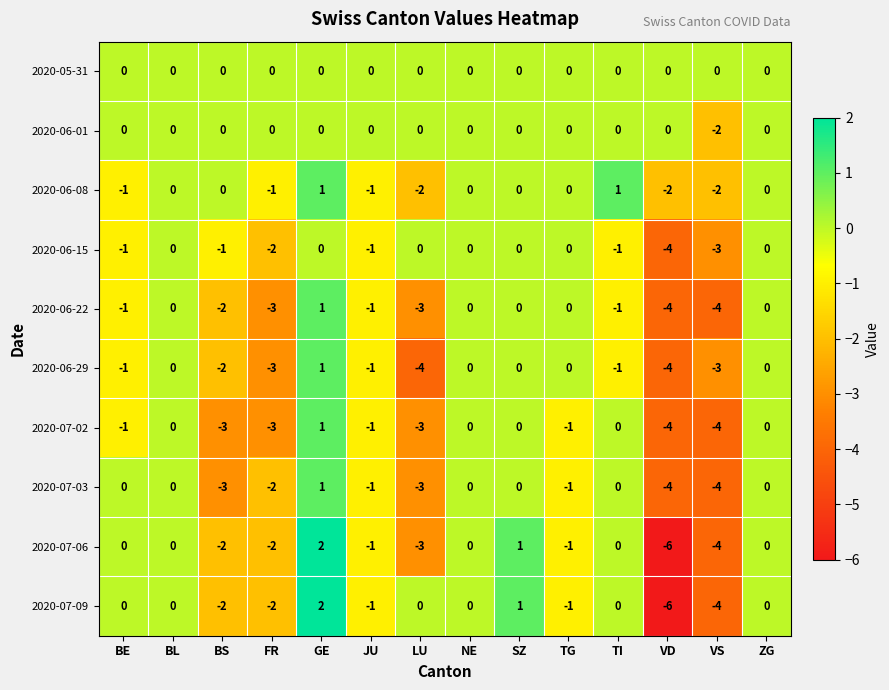

Where does the 2020-06-22 series first go above -1?

BL